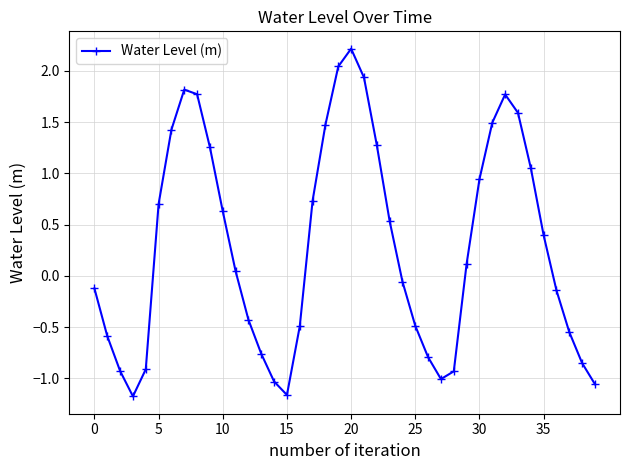

What is the greatest value displayed?

2.2